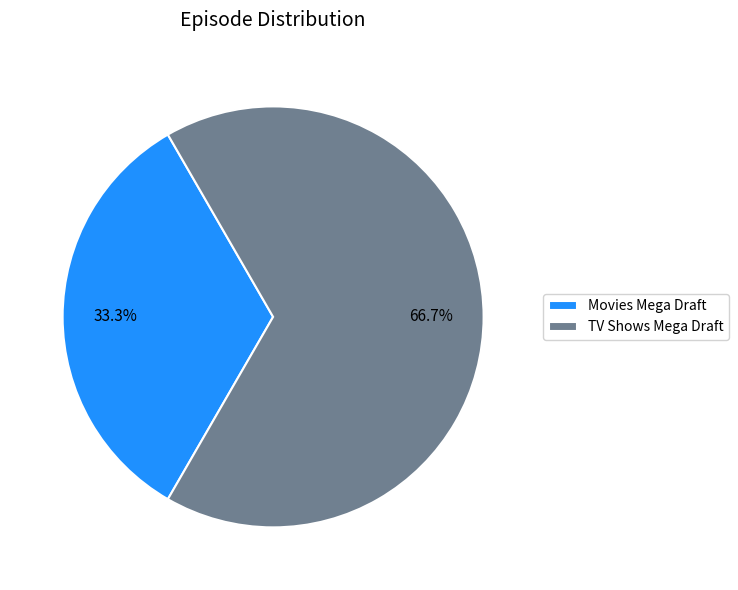

To the nearest percent, what is the difference between the TV Shows Mega Draft and Movies Mega Draft slice percentages?

33%